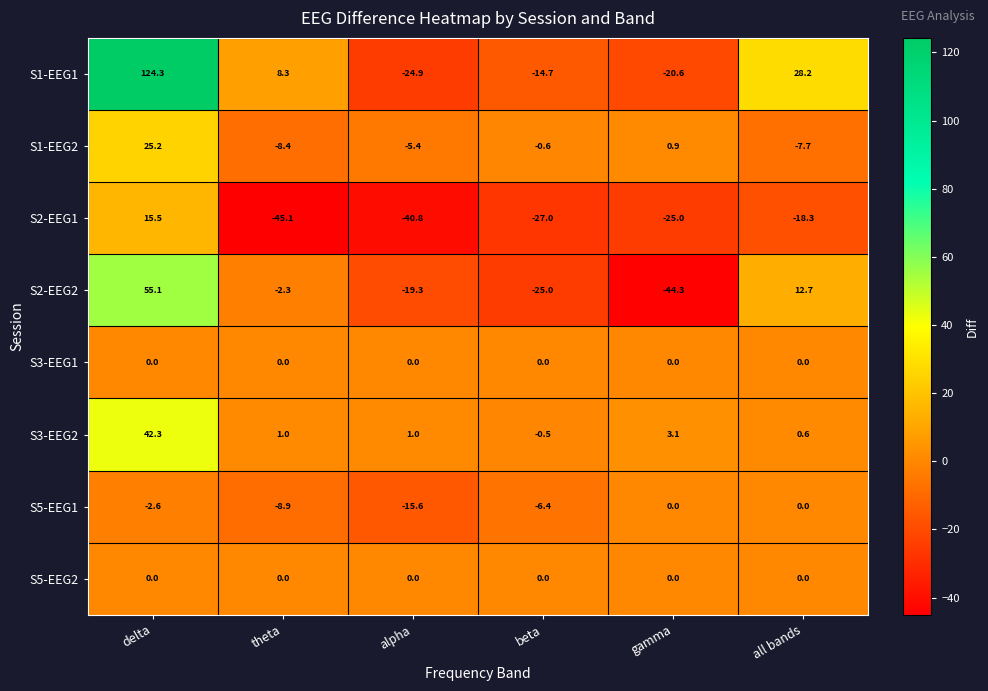

True or false: S2-EEG1 has a value of -27.4 at theta.

False